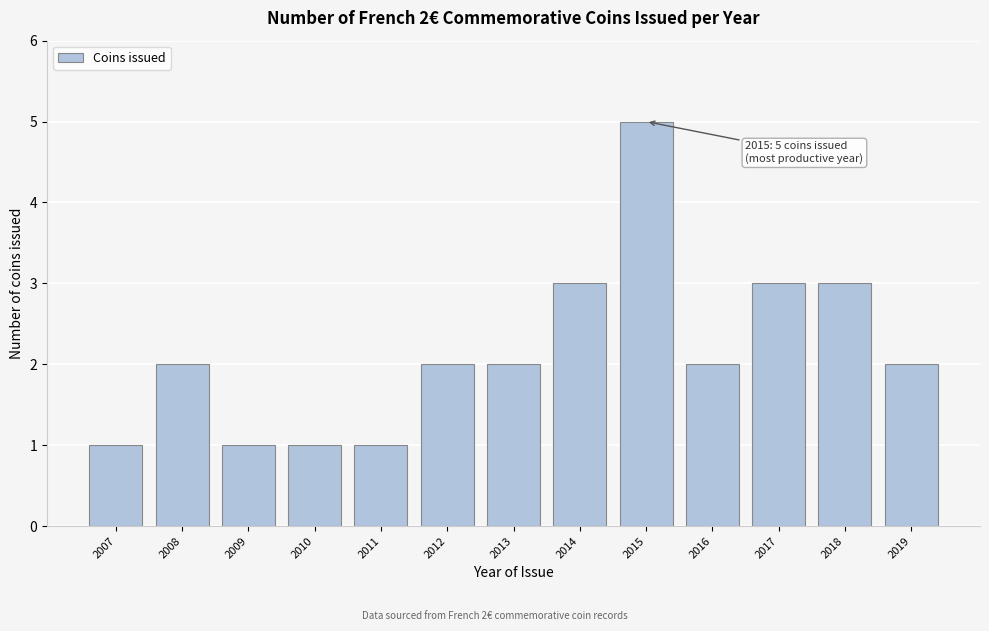

Reading left to right, list all the values displayed in this chart.

1	2	1	1	1	2	2	3	5	2	3	3	2